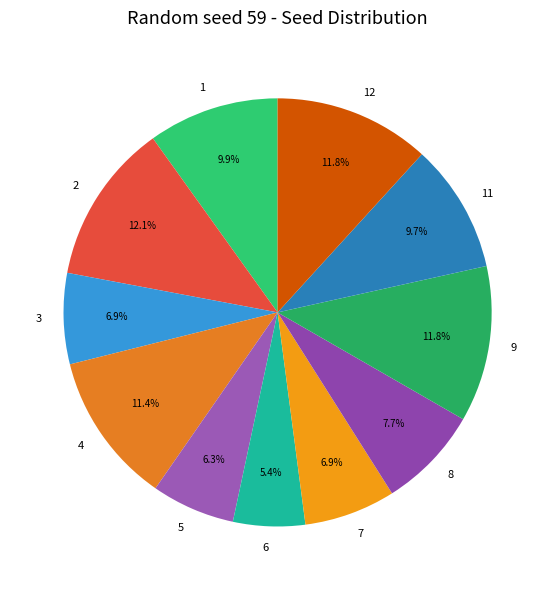

Which slice is the smallest?

6